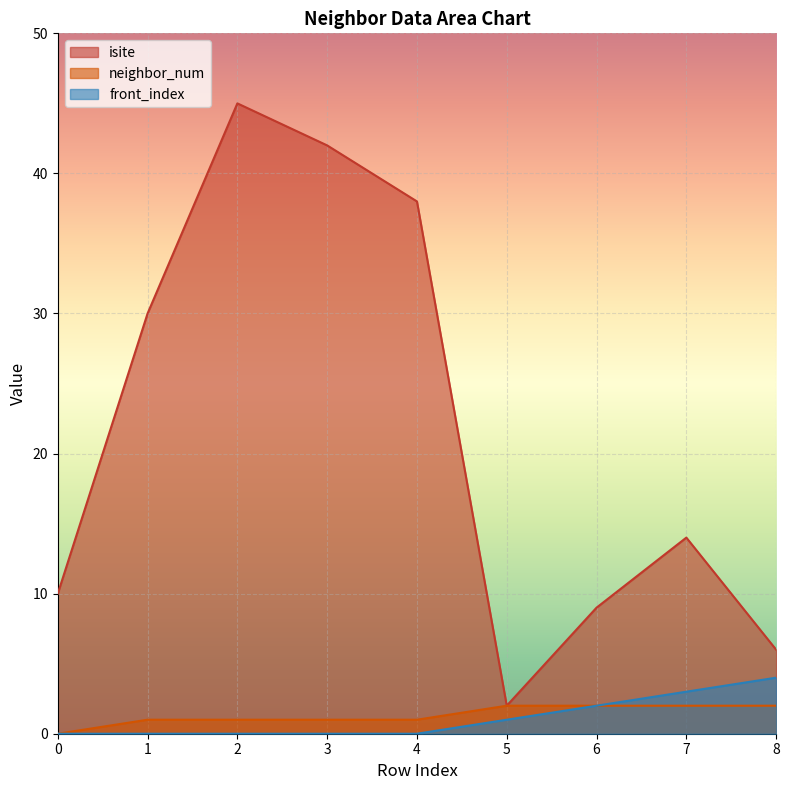

Is it true that isite equals 10 at 0?

True